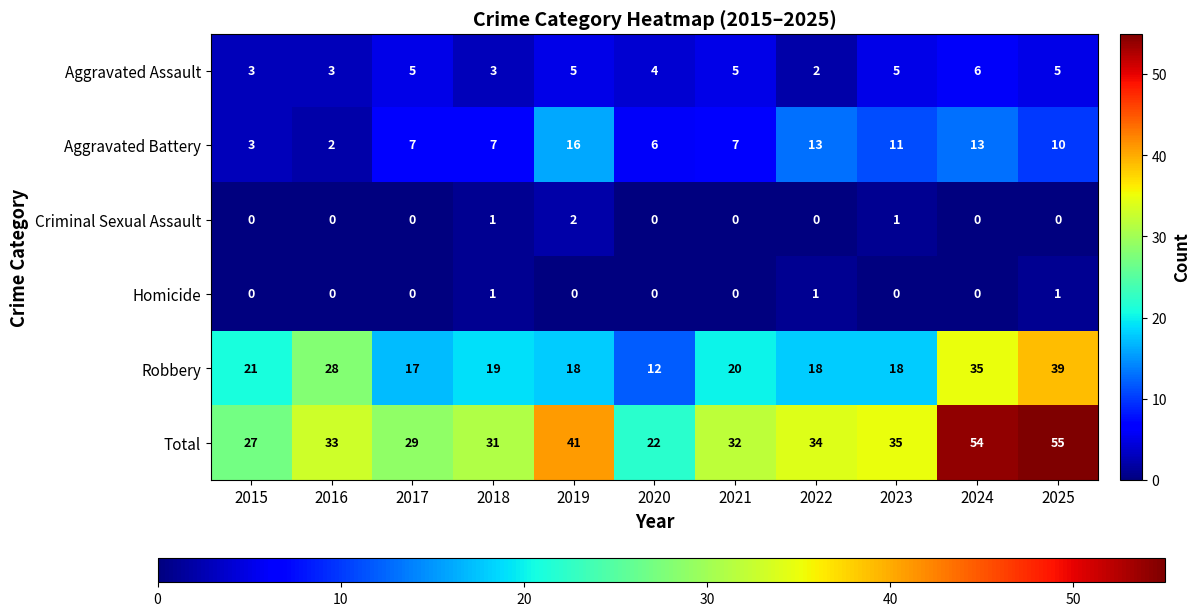

At how many categories does at least one series exceed 48?

2